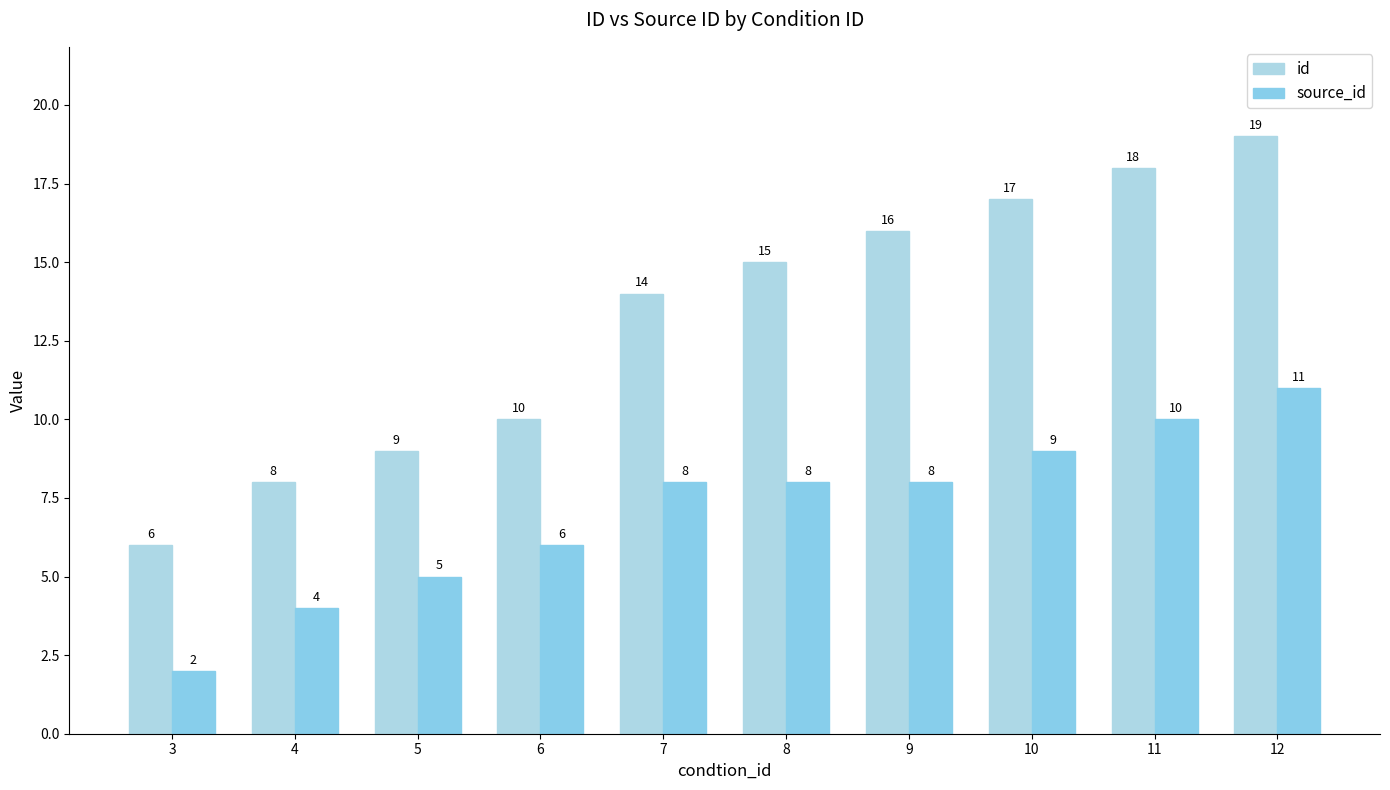

Which series has the widest spread of values?

id